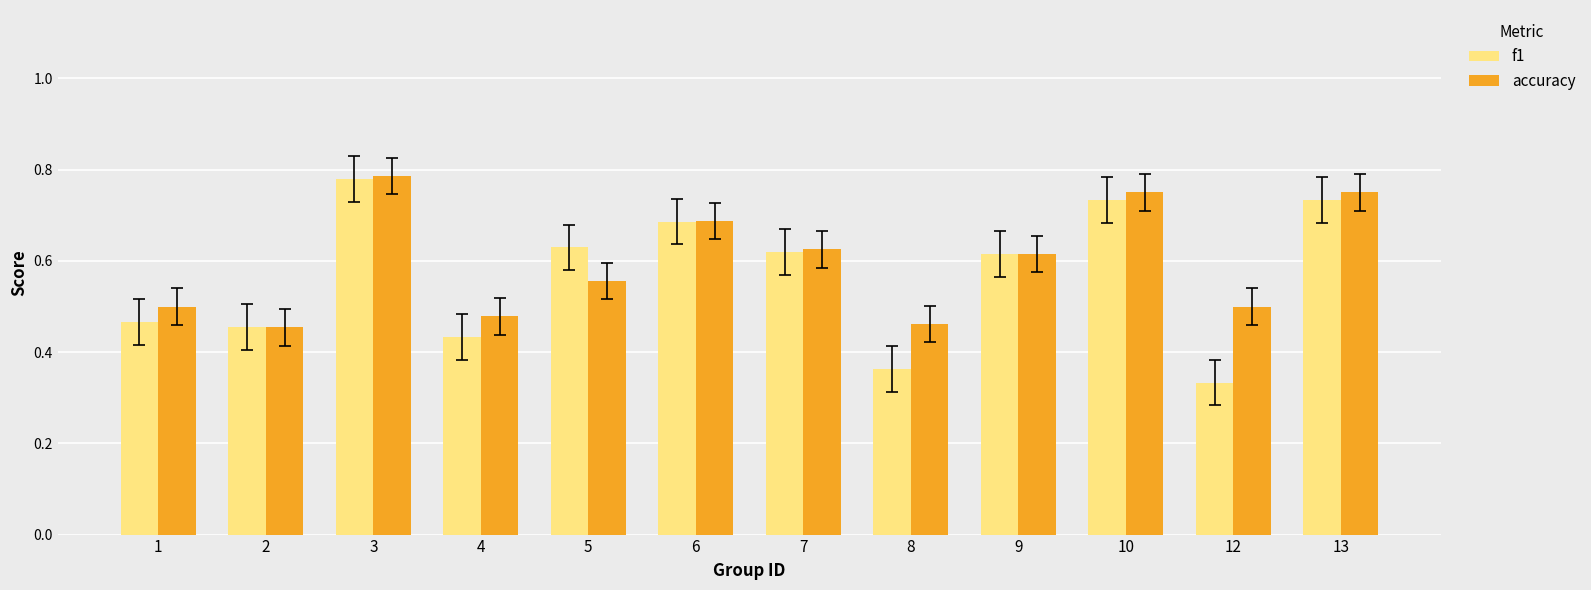

Is the value of accuracy at 13 greater than the value of f1 at 2?

Yes